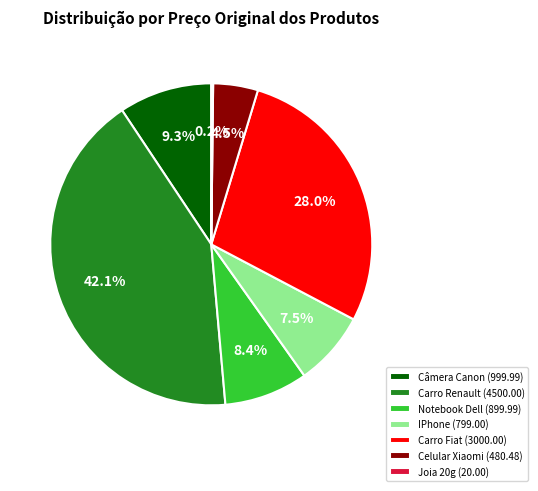

Does Celular Xiaomi (480.48) represent more than half of the total?

No